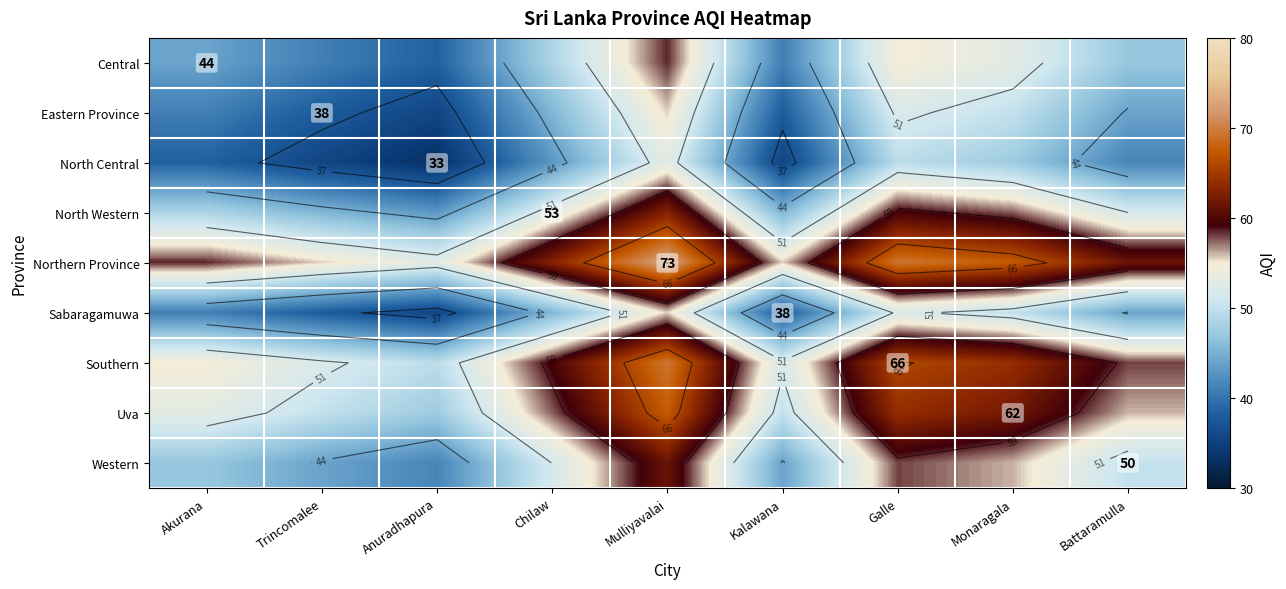

How many values in the Southern series are below 58?

4